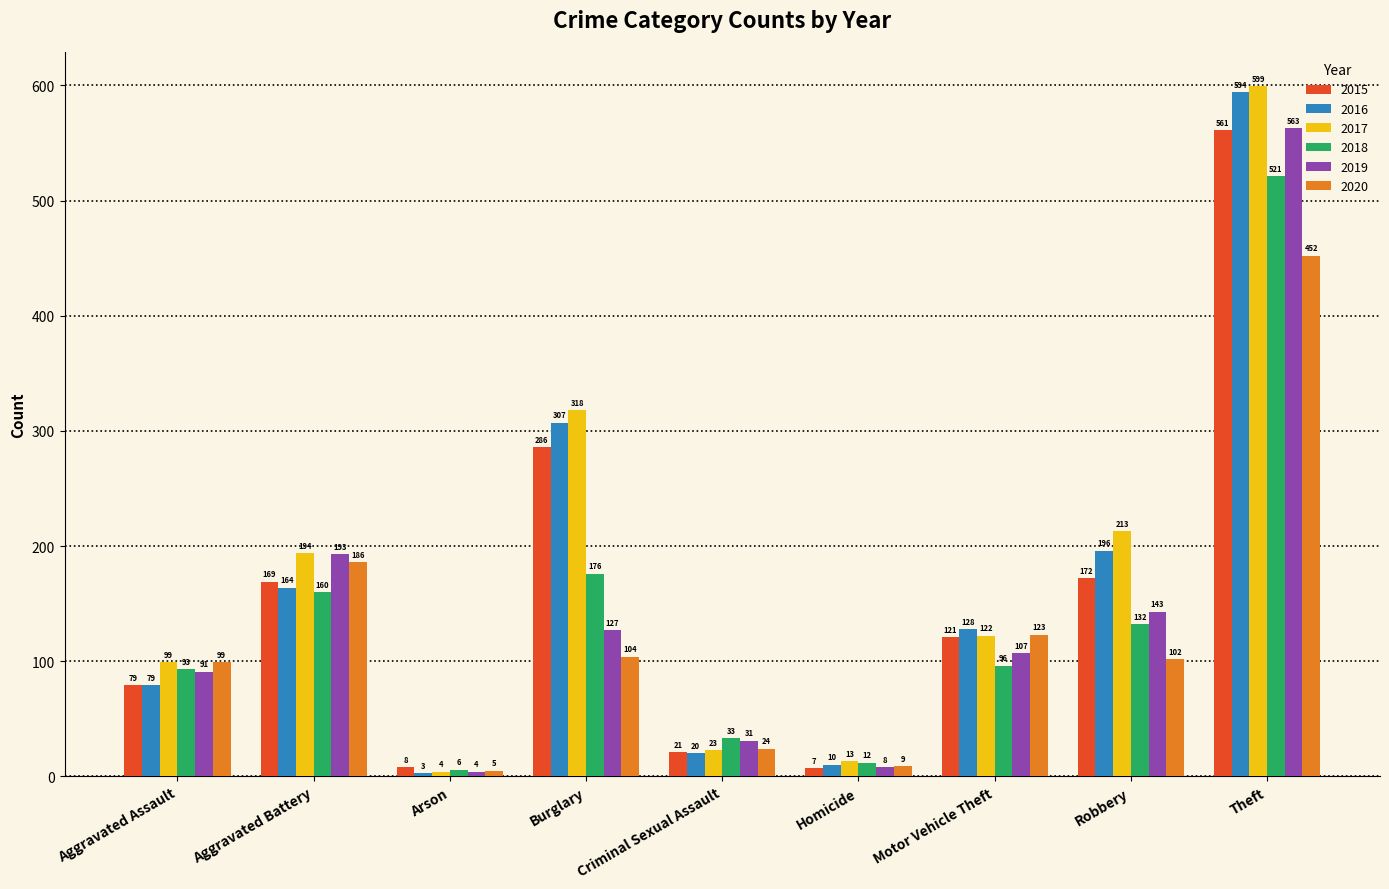

How many groups of bars are there?

9